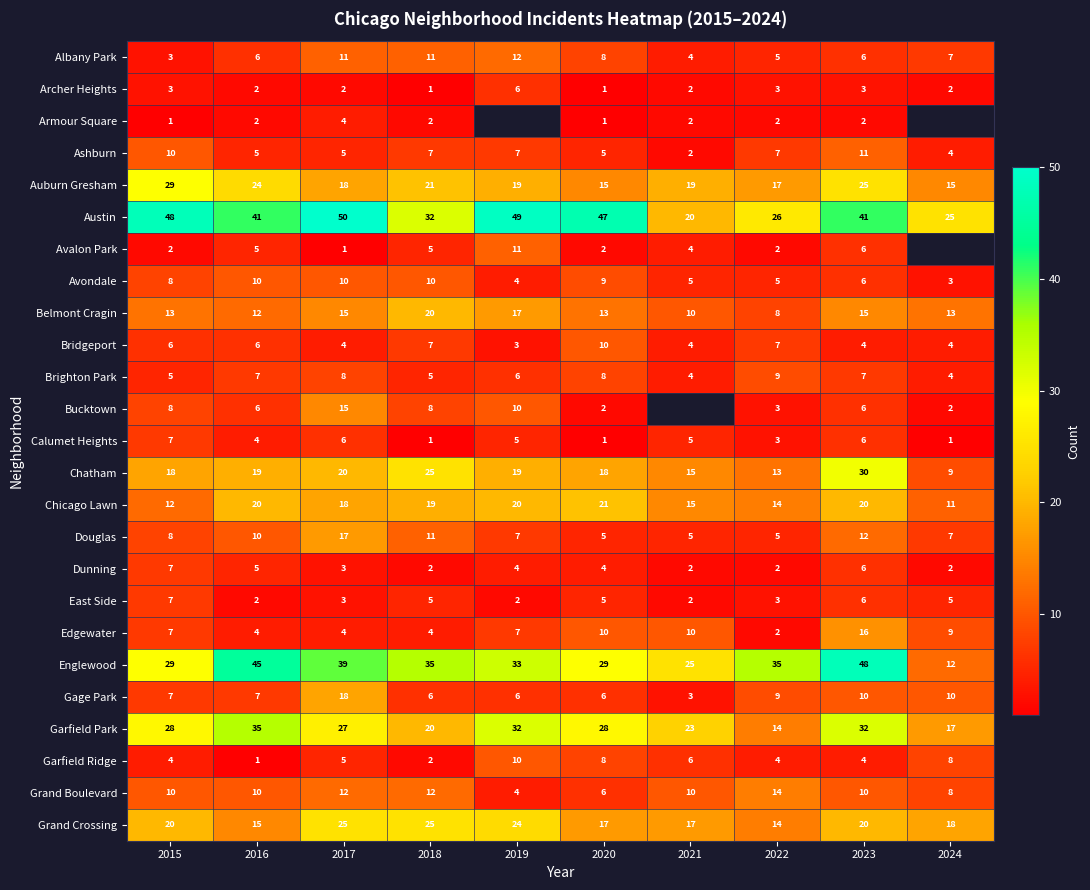

How many data points in Garfield Park are above 28?

3